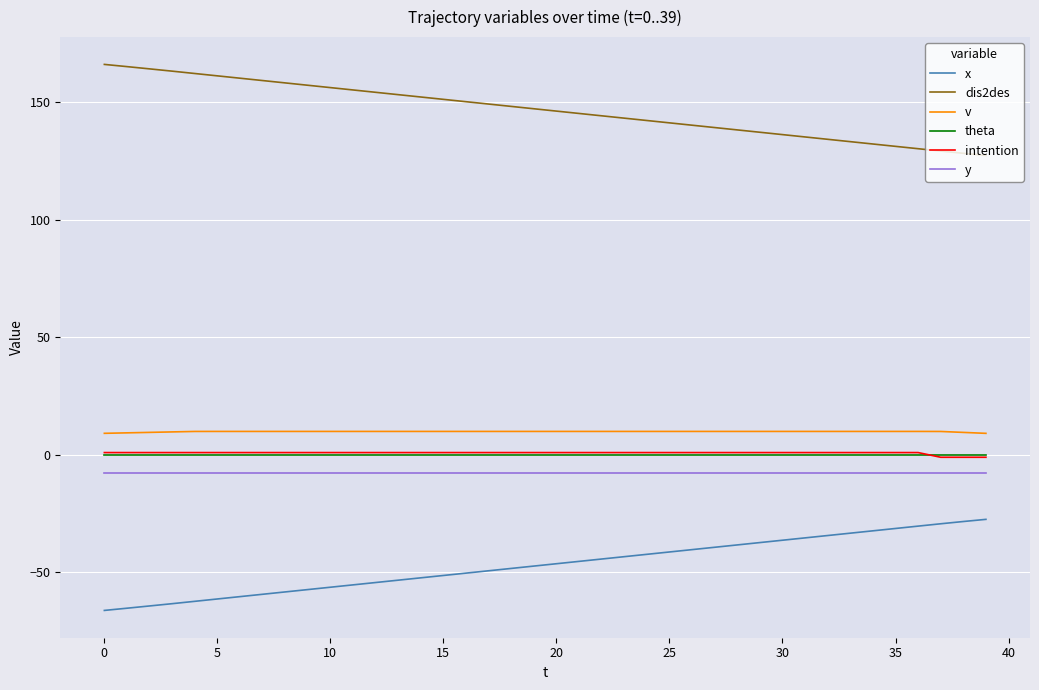

True or false: intention and x cross at least once.

False